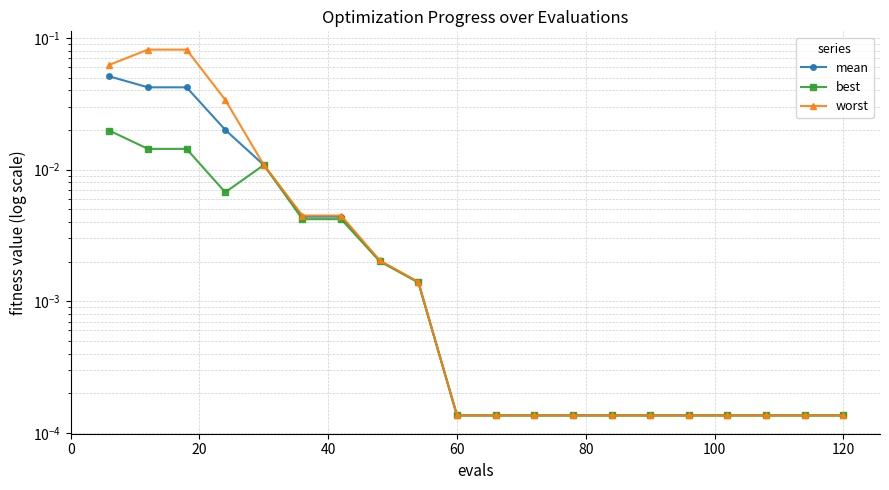

The mean series shows 0.0 at 80. True or false?

True